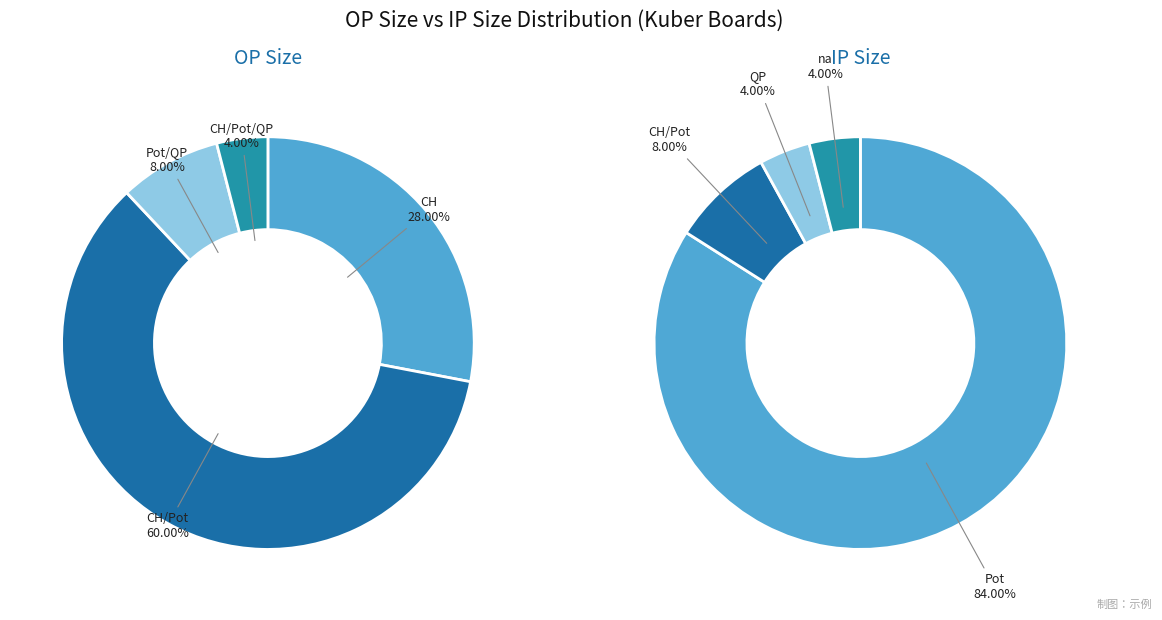

What percentage is NOT represented by 2?

92.0%